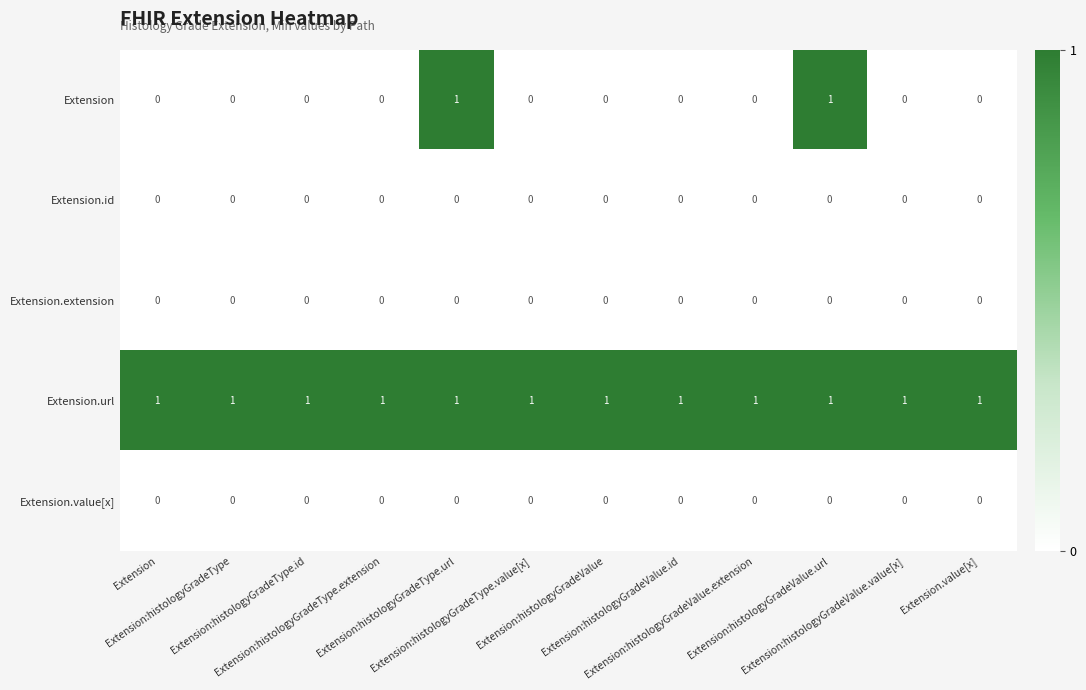

What is the maximum value shown in the chart?

1